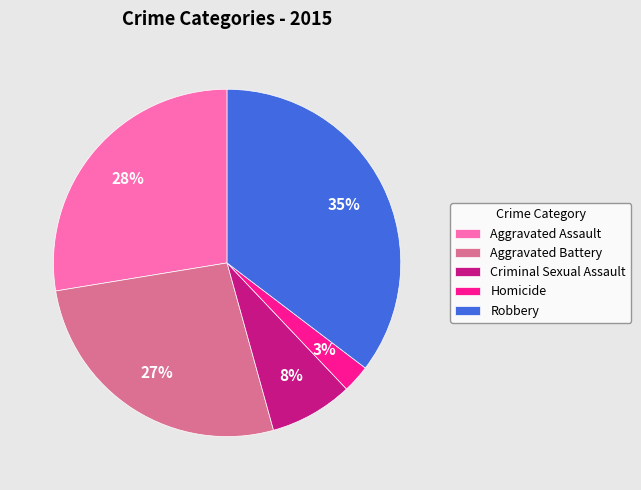

Combined, do Aggravated Assault and Robbery account for over 50%?

Yes